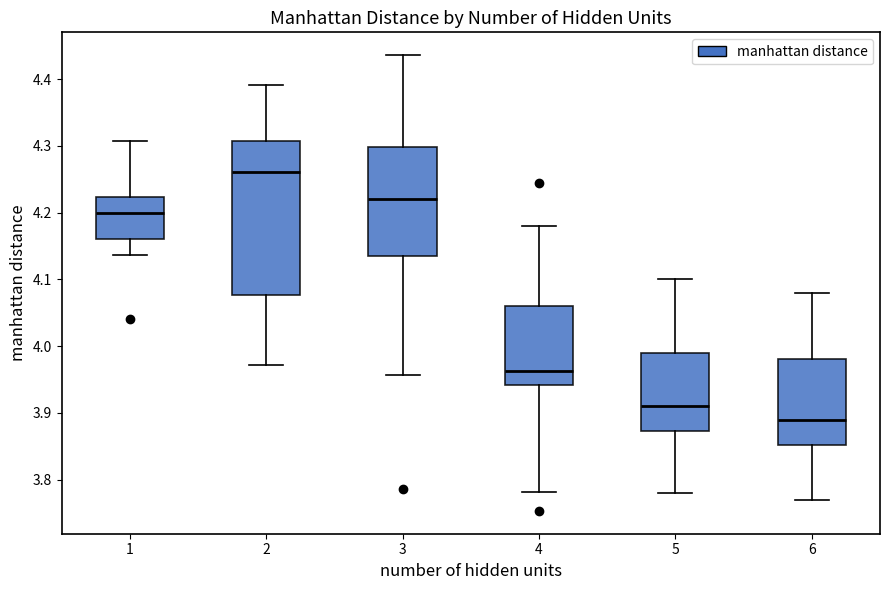

Reading left to right, transcribe this box plot: for each box, give where its median line is, the range the box spans, and where its two whiskers end, as read against the y-axis. The values are not printed on the chart, so give them approximately, as read against the axis.

1: median 4.20, box 4.16 to 4.22, whiskers 4.14 to 4.31
2: median 4.26, box 4.08 to 4.31, whiskers 3.97 to 4.39
3: median 4.22, box 4.13 to 4.30, whiskers 3.96 to 4.44
4: median 3.96, box 3.94 to 4.06, whiskers 3.78 to 4.18
5: median 3.91, box 3.87 to 3.99, whiskers 3.78 to 4.10
6: median 3.89, box 3.85 to 3.98, whiskers 3.77 to 4.08